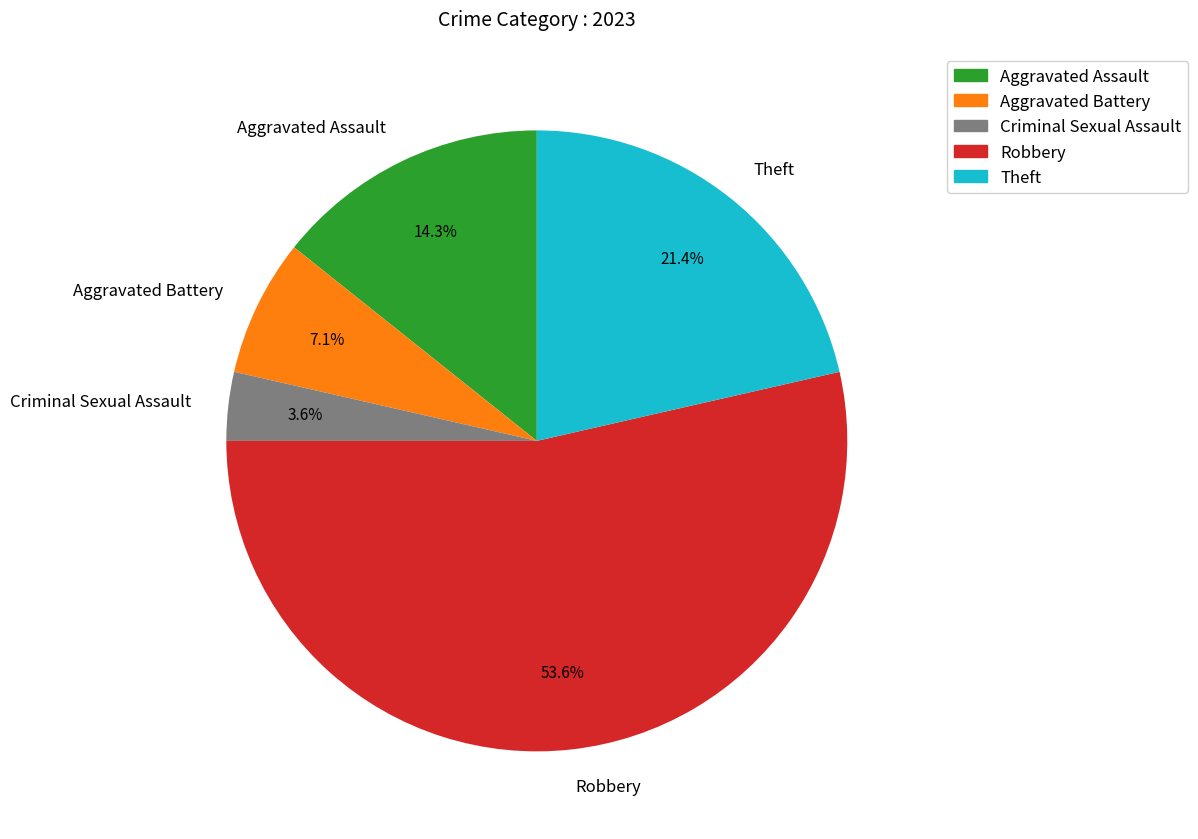

Rank the categories by value from highest to lowest.

Robbery, Theft, Aggravated Assault, Aggravated Battery, Criminal Sexual Assault